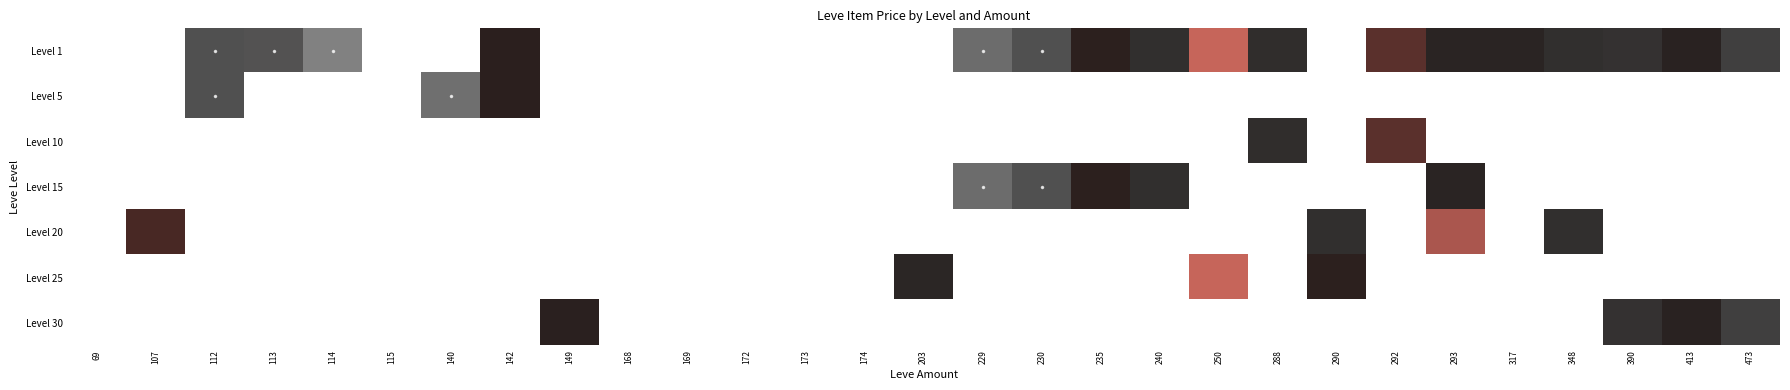

What is the spread (max minus min) of values at 230?

8.1